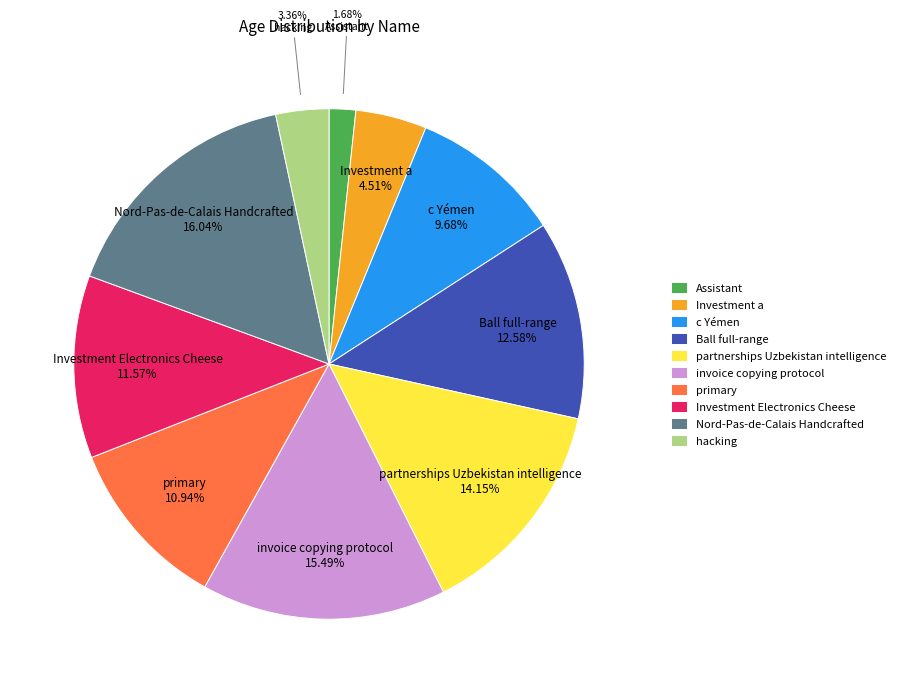

Do primary and Nord-Pas-de-Calais Handcrafted together represent more than half of the pie?

No